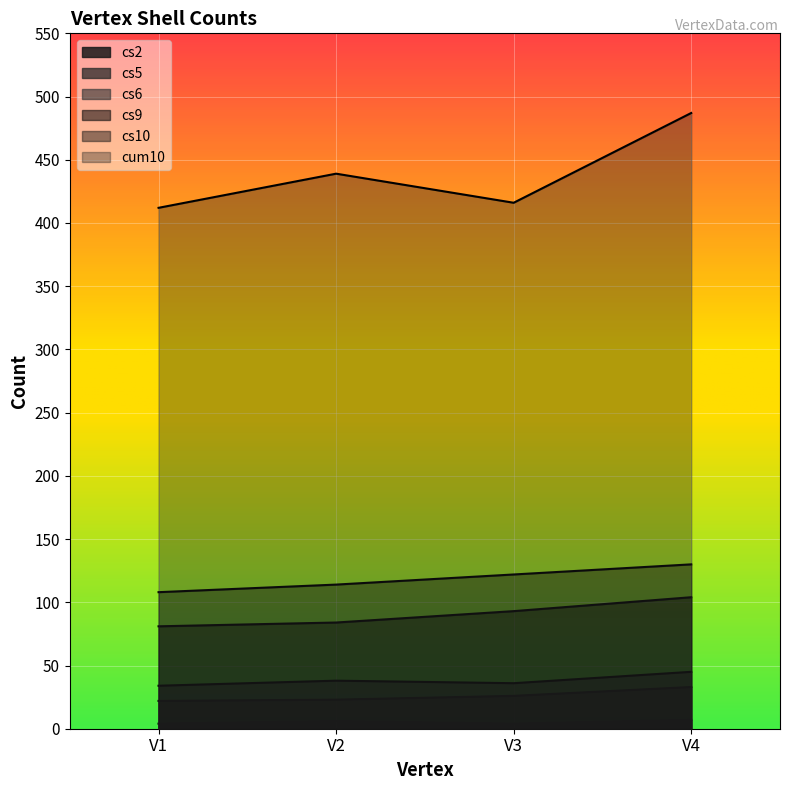

Does the chart display data point markers on the line(s)?

No